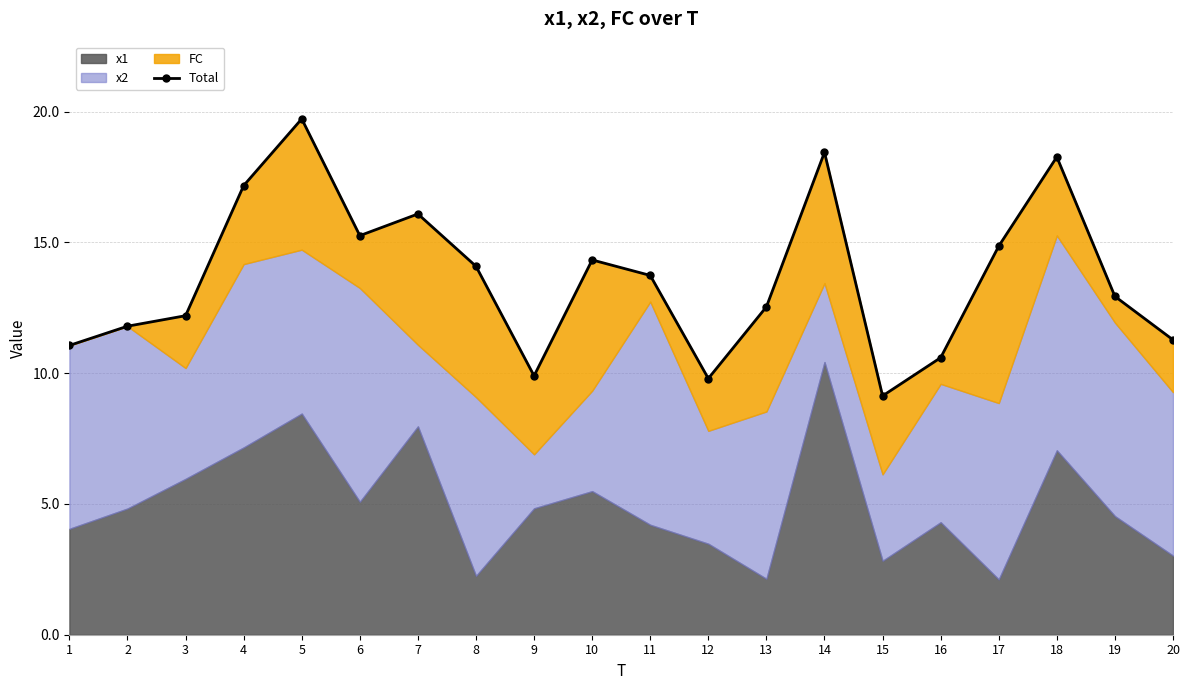

Which category has the lowest value across all series?

15